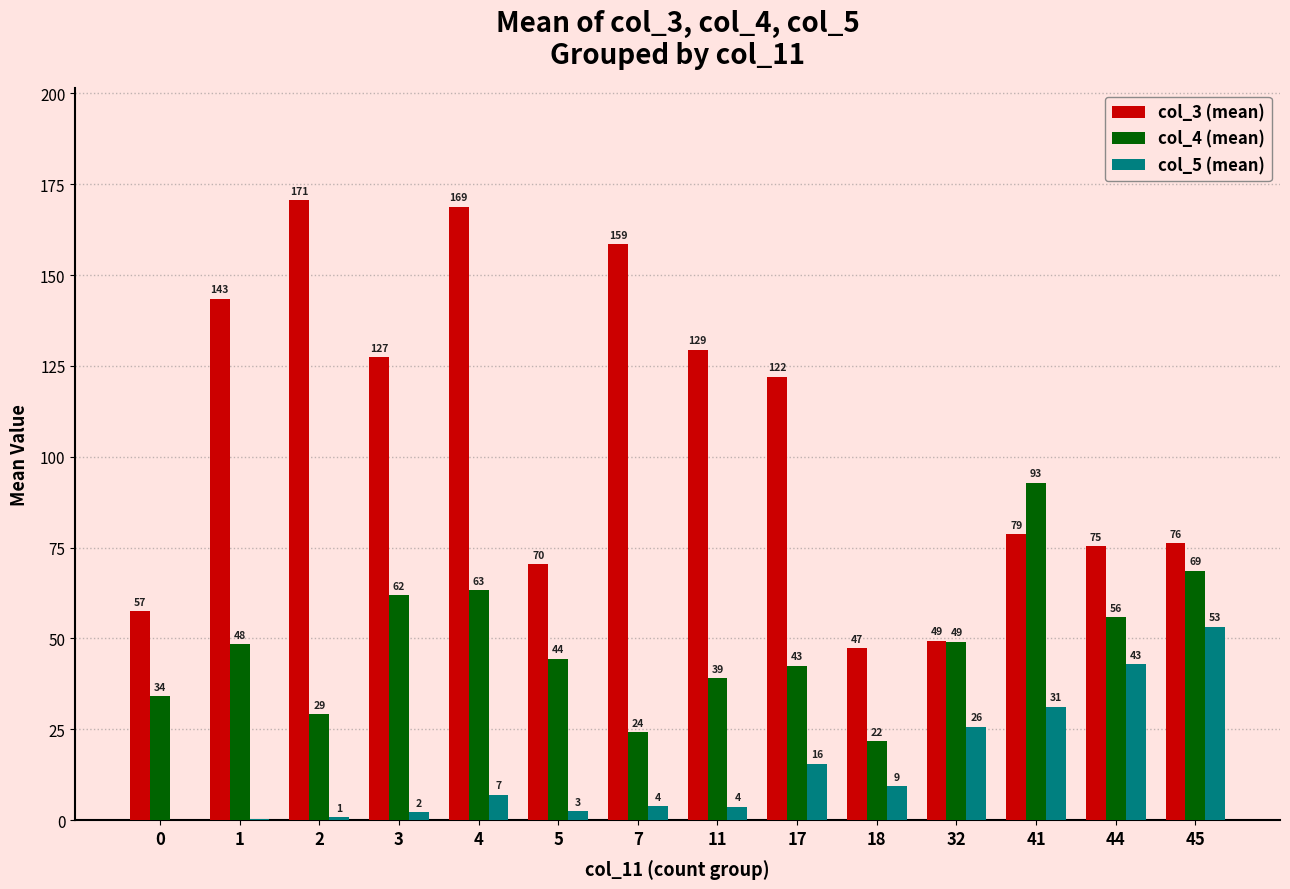

Which series has the largest total across all categories?

col_3 (mean)